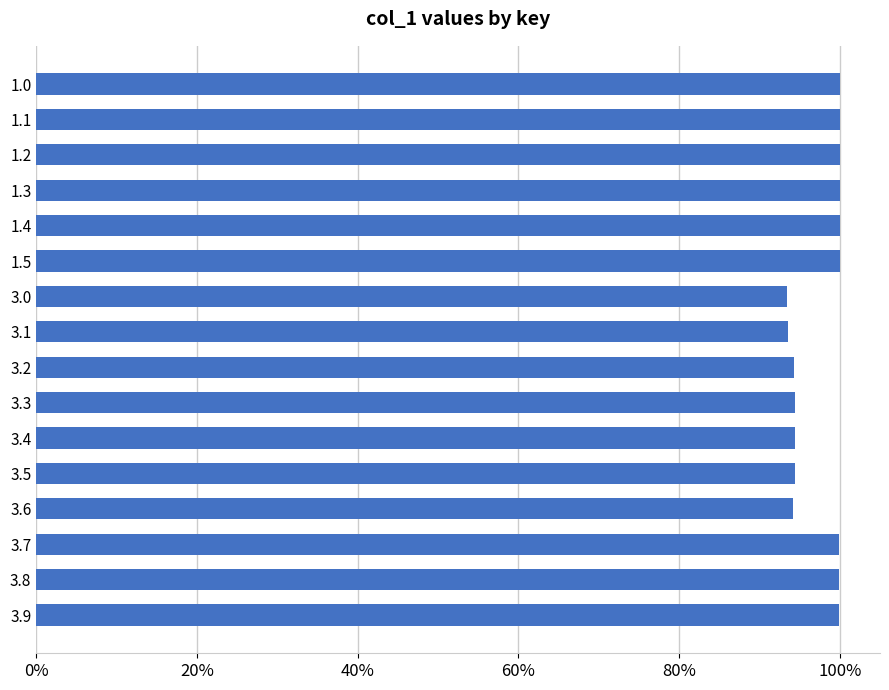

Does the chart contain any negative values?

No